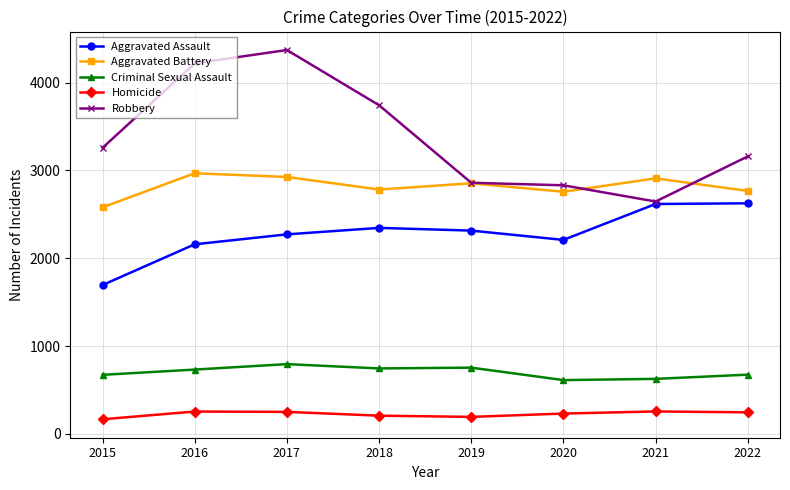

Rank the series by their maximum value, from highest to lowest.

Robbery, Aggravated Battery, Aggravated Assault, Criminal Sexual Assault, Homicide